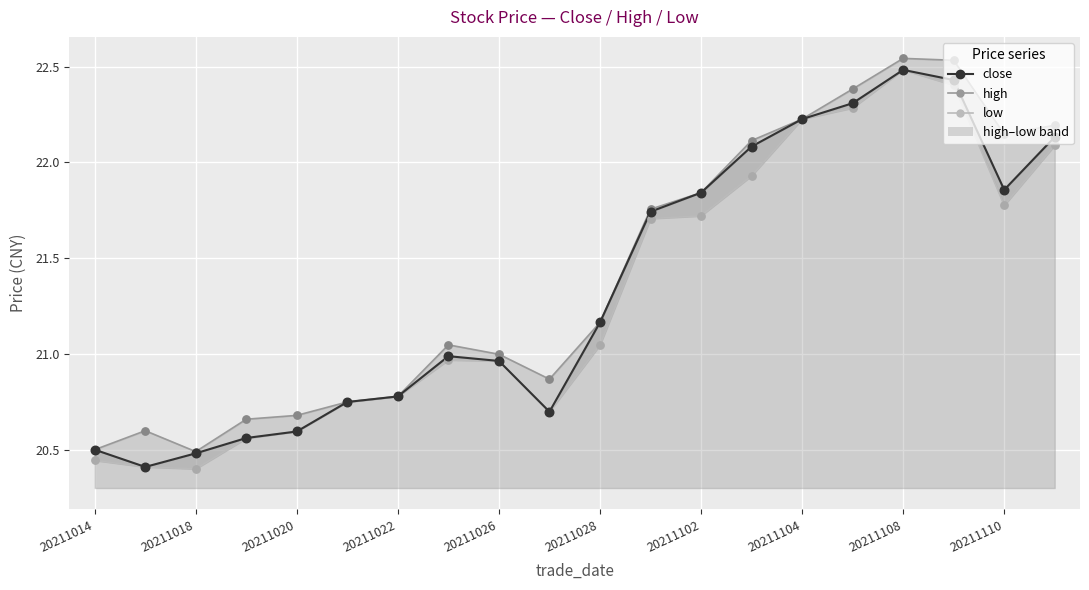

Is the value of close at 17 greater than the value of high_pts at 15?

Yes